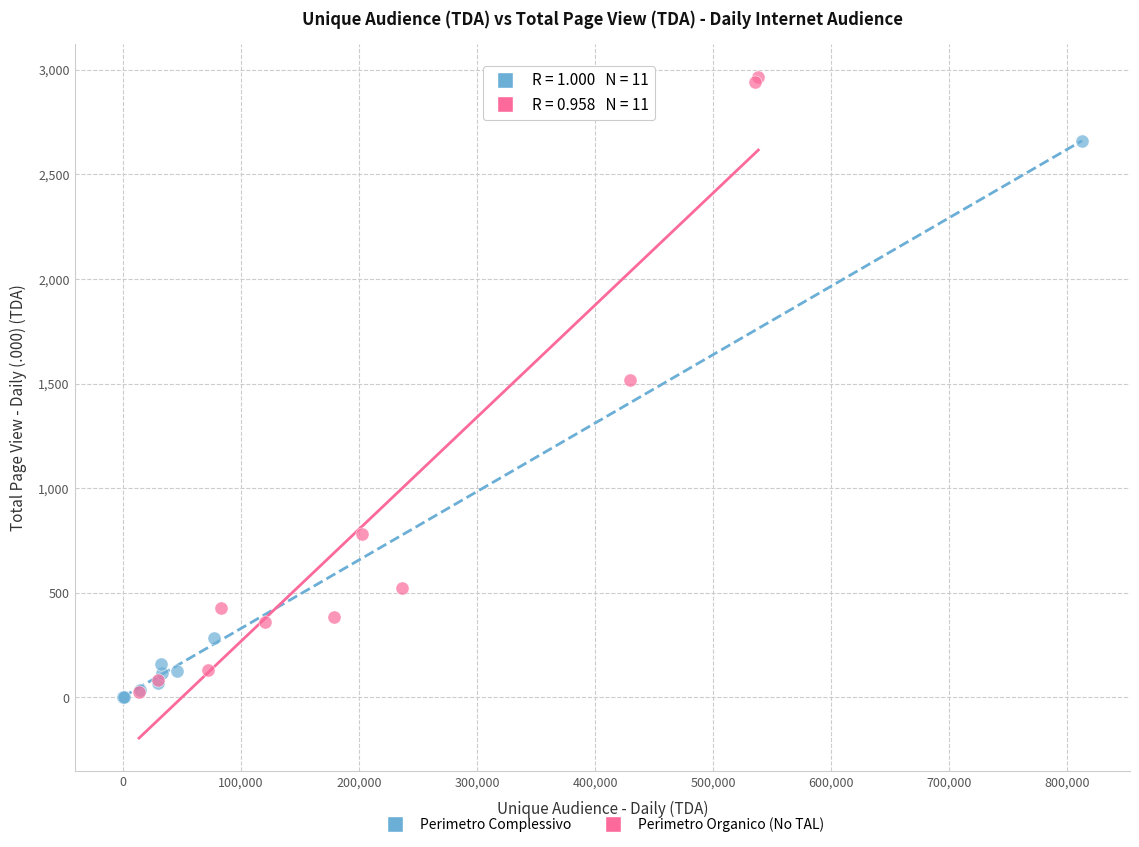

Which series has the widest spread of Y values?

Perimetro Organico (No TAL)